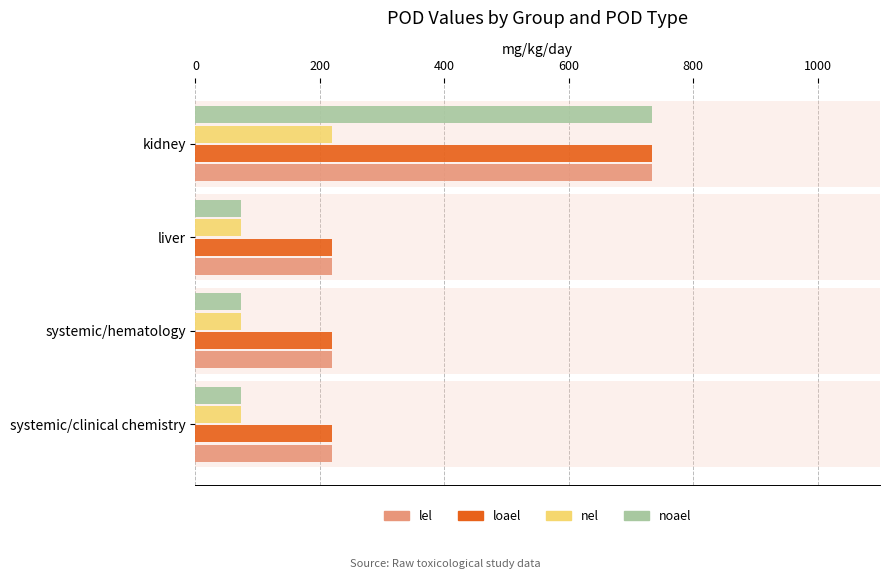

The lel series shows 1276 at kidney. True or false?

False